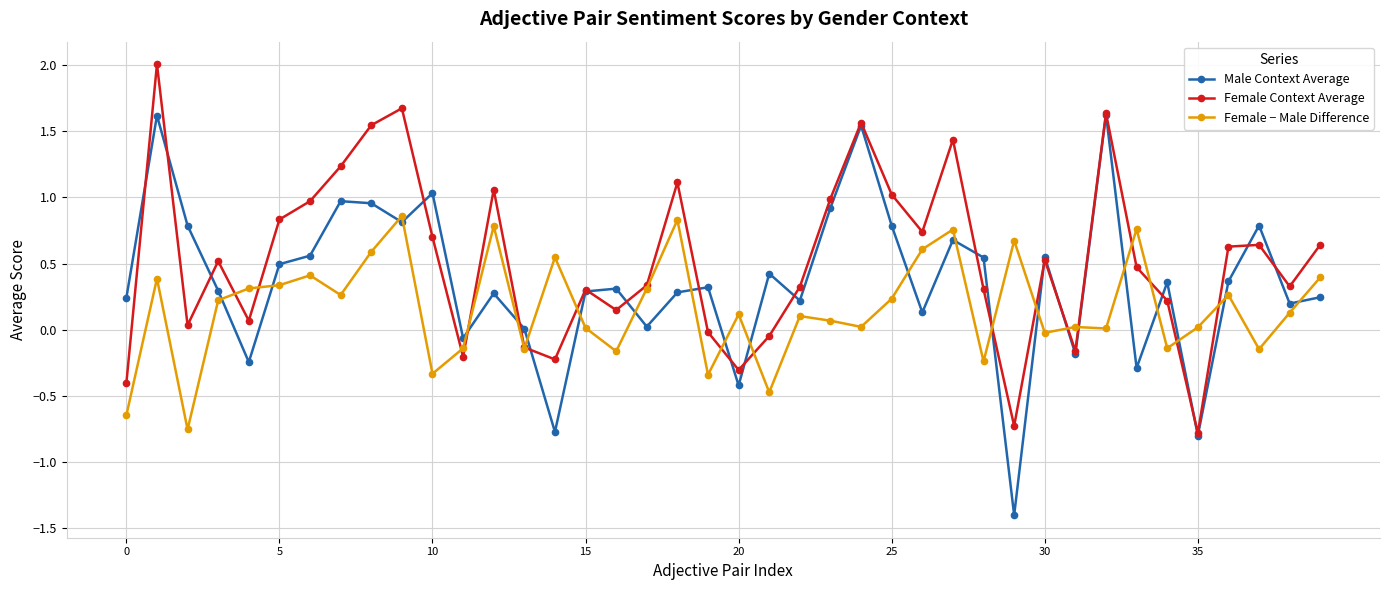

How many values in the Female Context Average series are below 0?

10